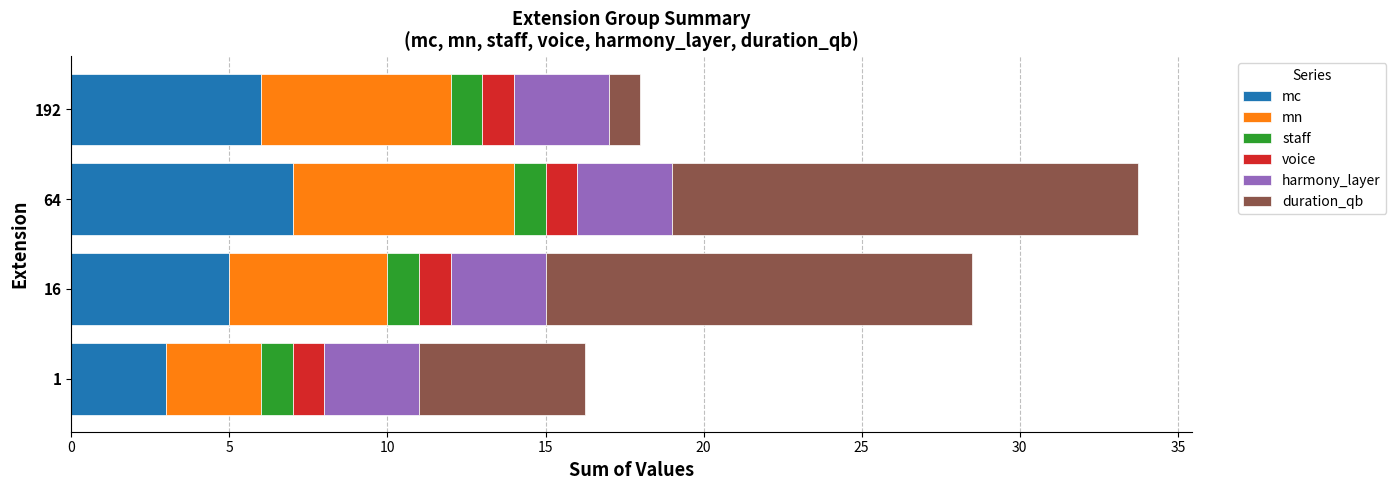

What is the highest value of the mc series?

7.0